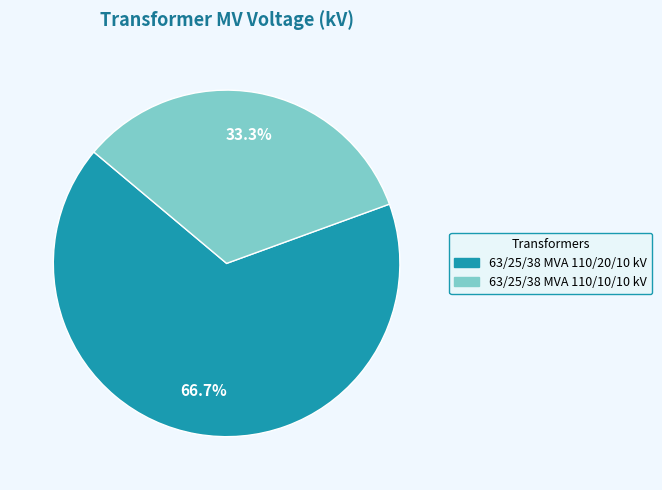

Is there a majority slice in this chart?

Yes